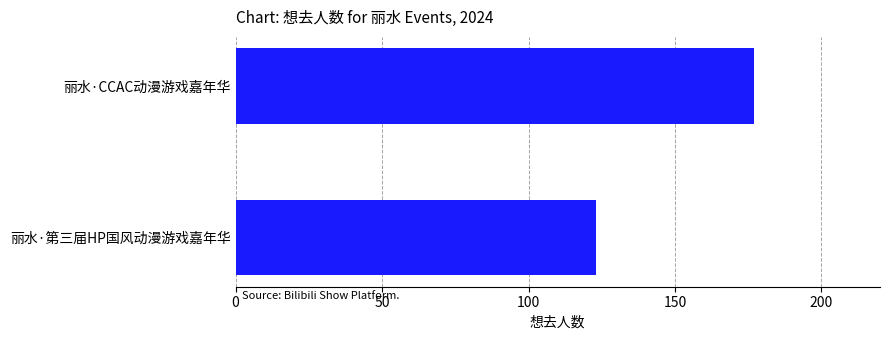

Reading bottom to top, transcribe all the data shown in this chart.

123	177